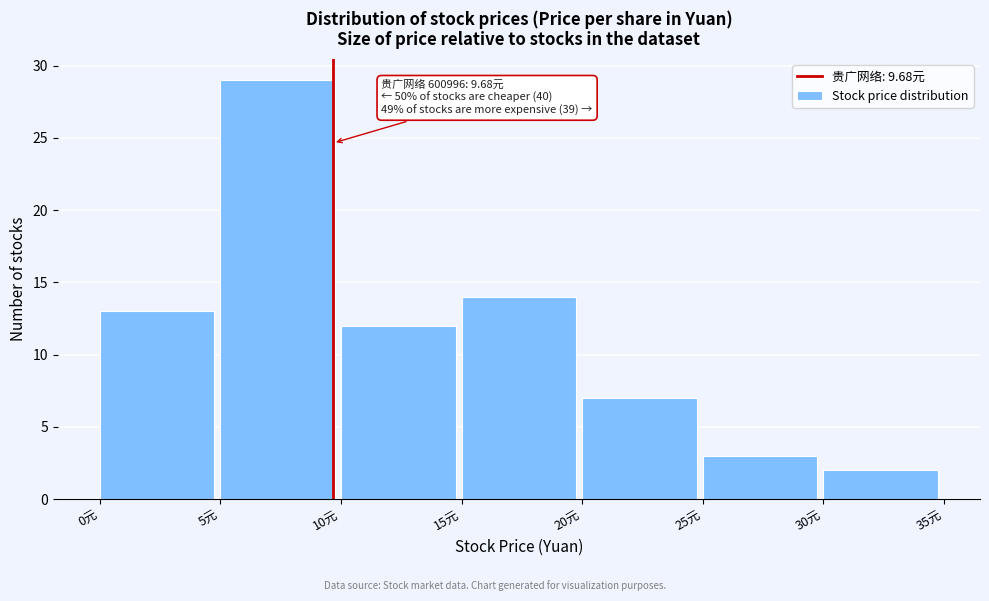

Which range on the x-axis has the tallest bar?

5 to 10